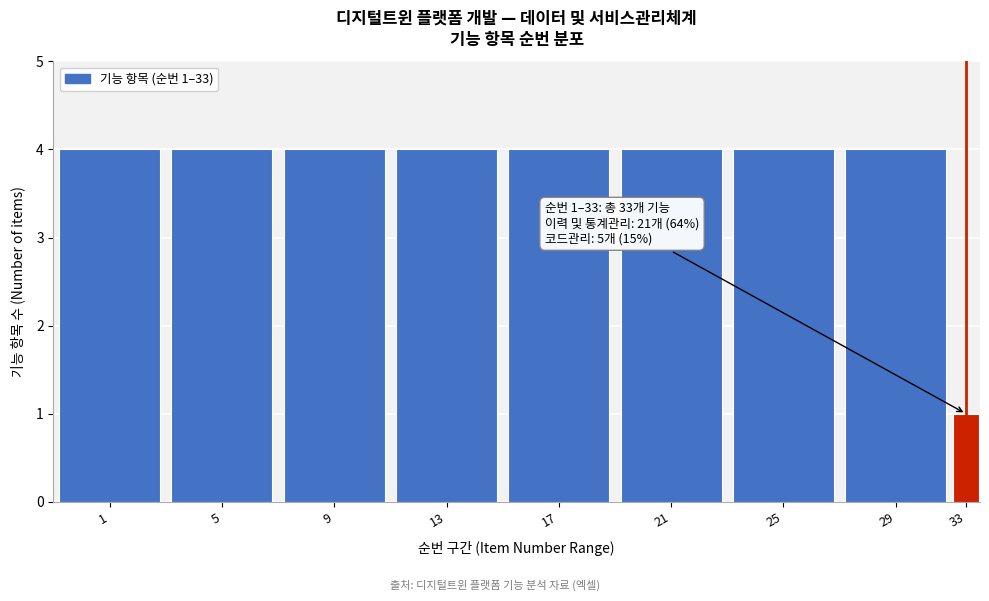

Reading left to right, list all the values displayed in this chart.

1=4	5=4	9=4	13=4	17=4	21=4	25=4	29=4	33=1